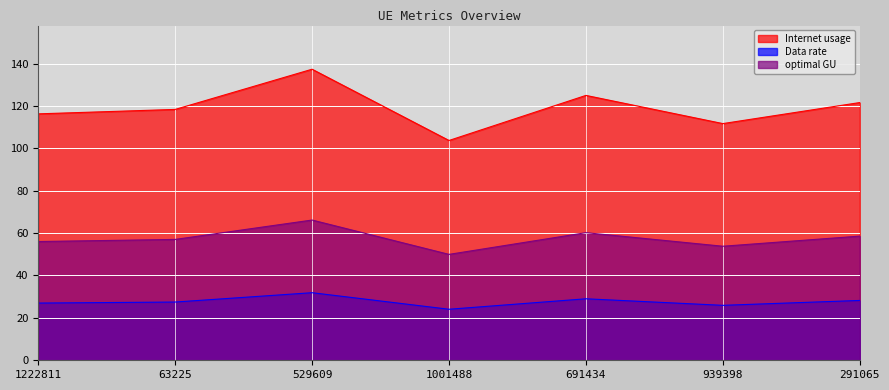

What is the difference between the Internet usage values at 291065 and 1222811?

5.3